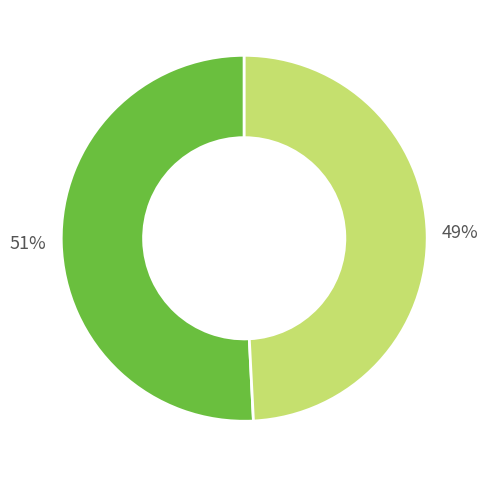

Is there a majority slice in this chart?

Yes